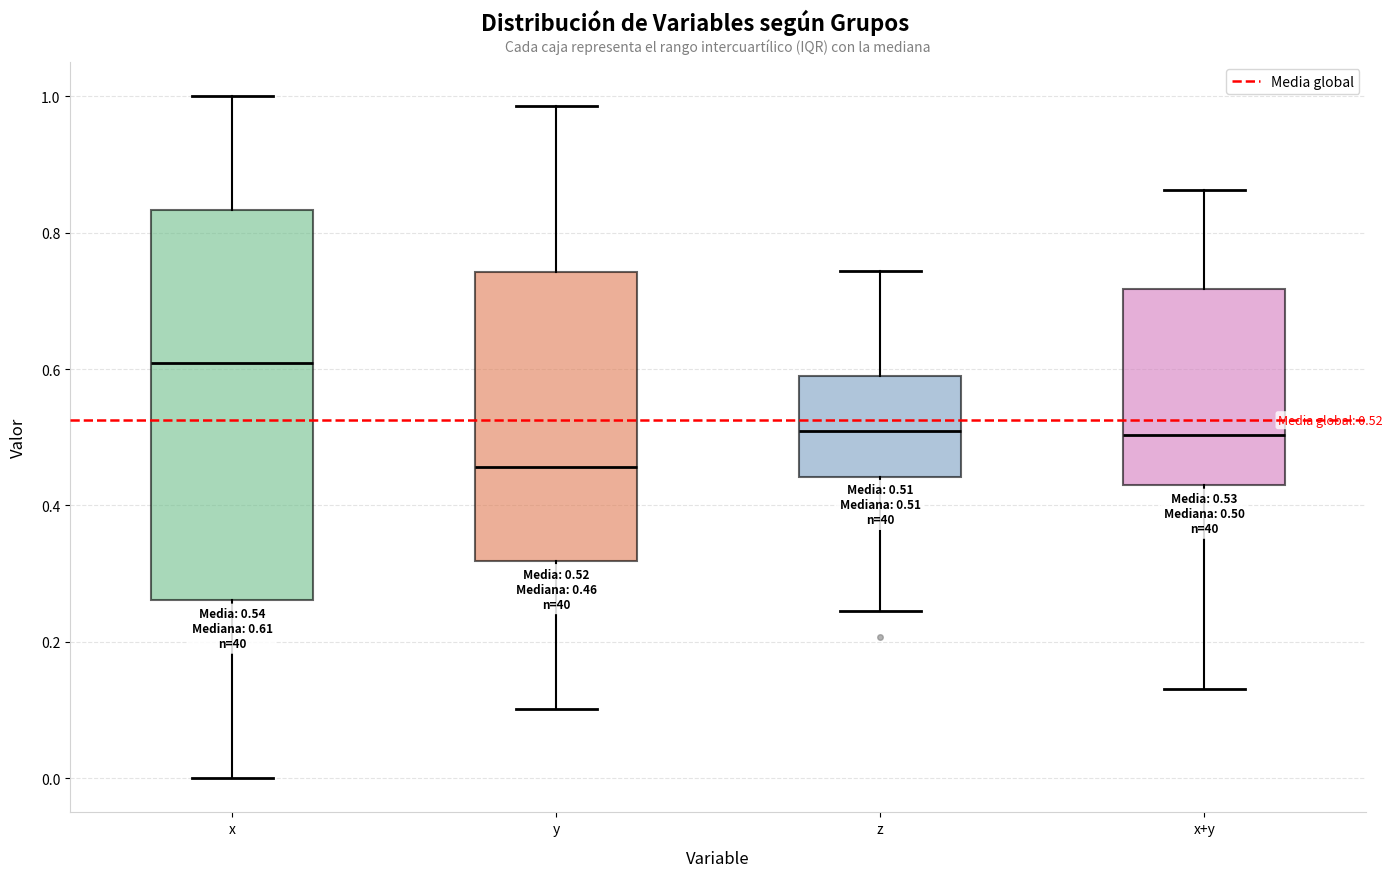

Which box has the lowest median line?

y